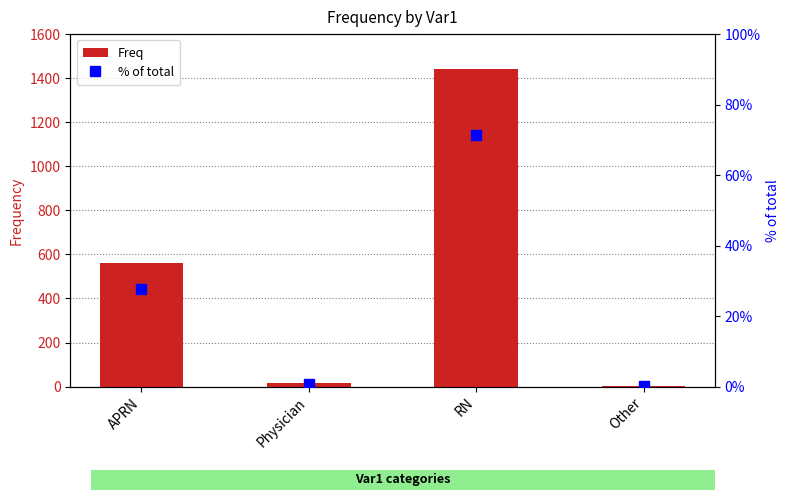

At which label does % of total first exceed 27?

APRN